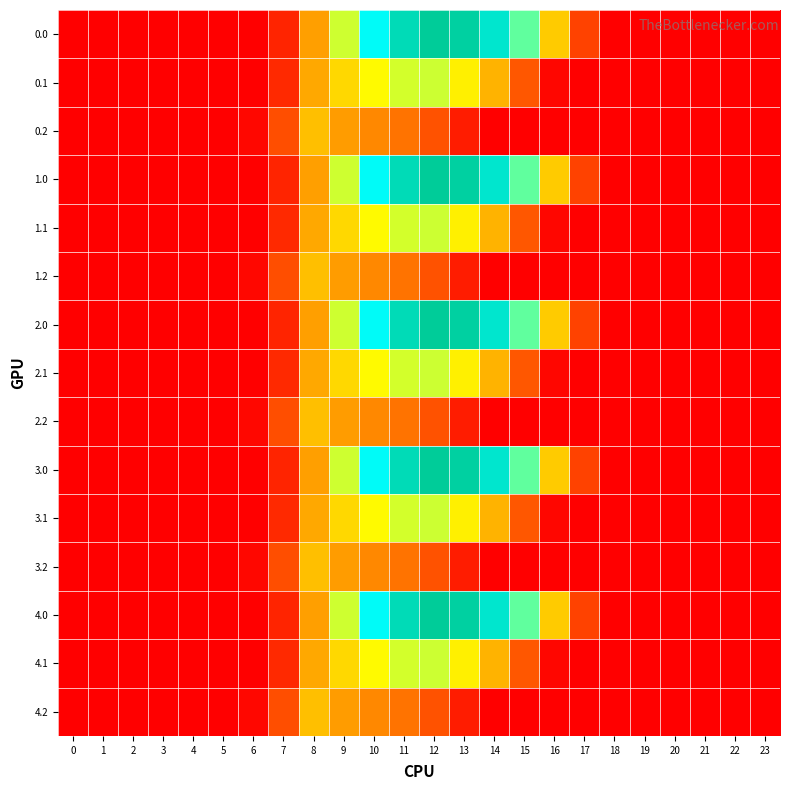

At how many categories does at least one series exceed 51?

11